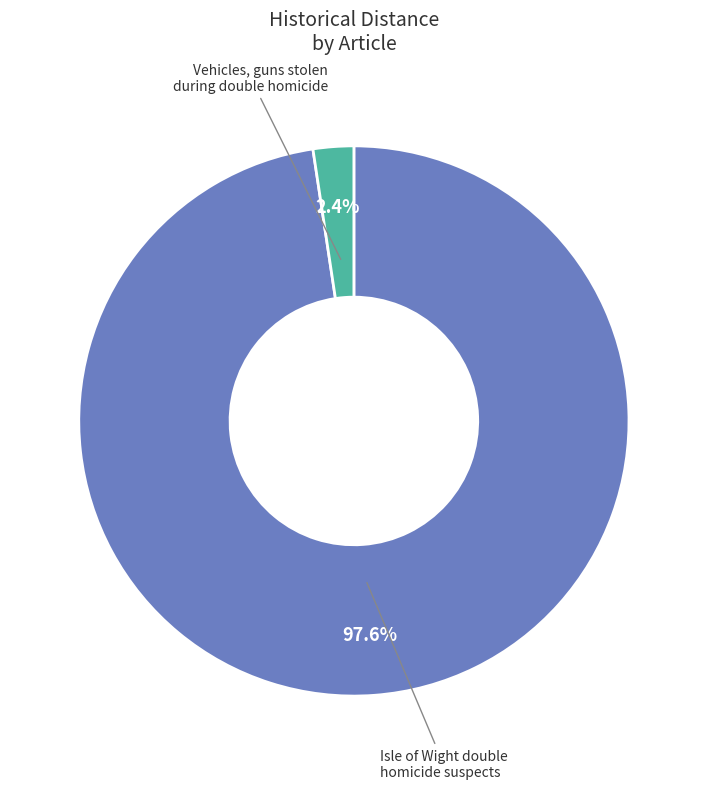

How many slices are in this pie chart?

2